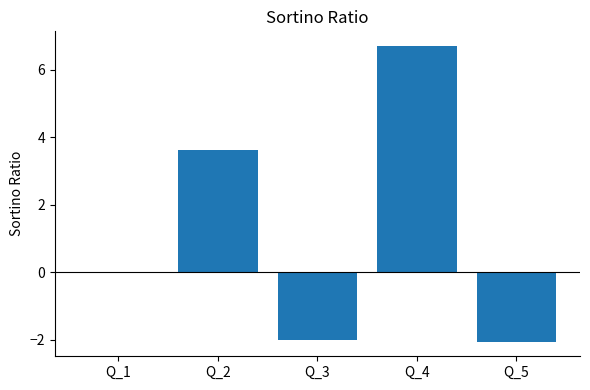

What is the approximate value at Q_3?

-2.0